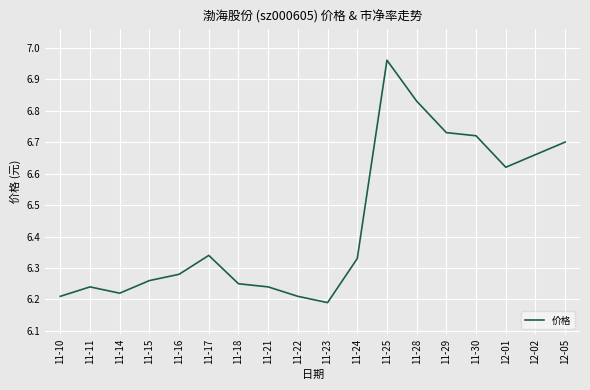

Which category has the lowest value across all series?

11-23